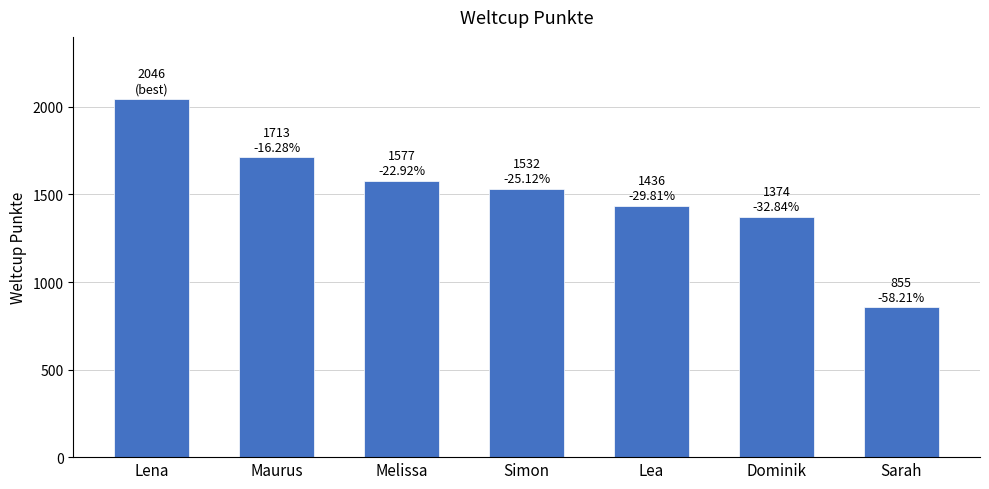

Which category has the lowest value across all series?

Sarah